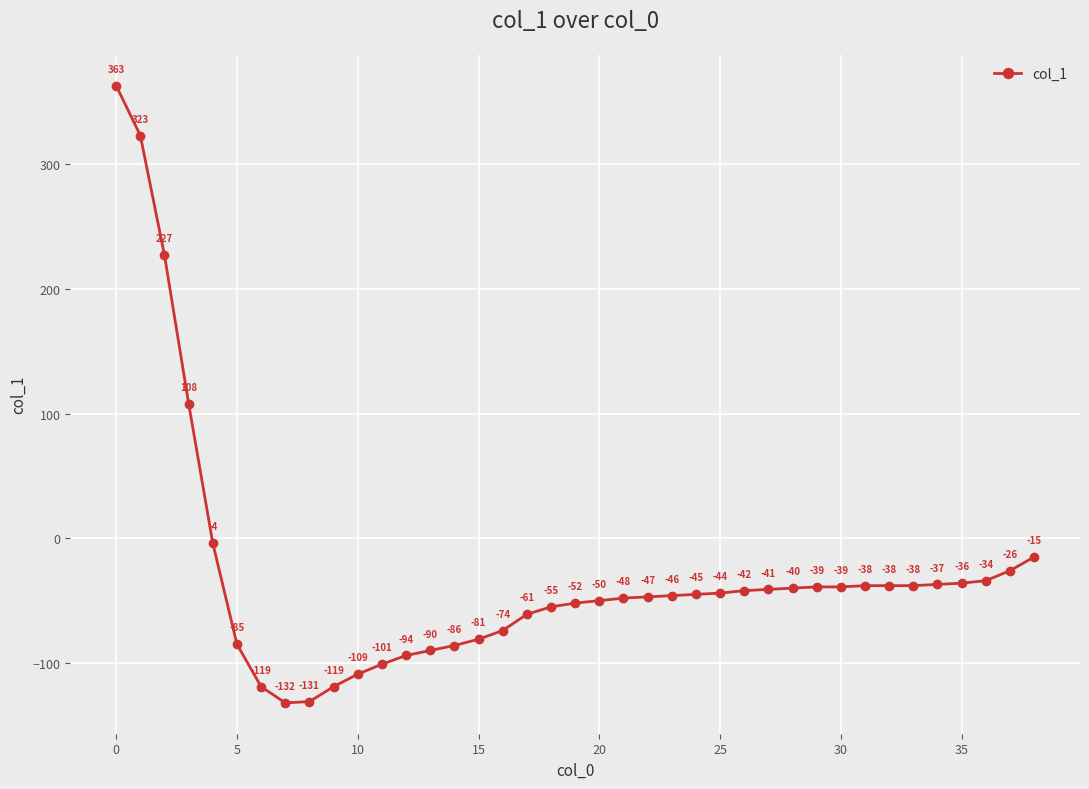

What is the maximum value shown in the chart?

363